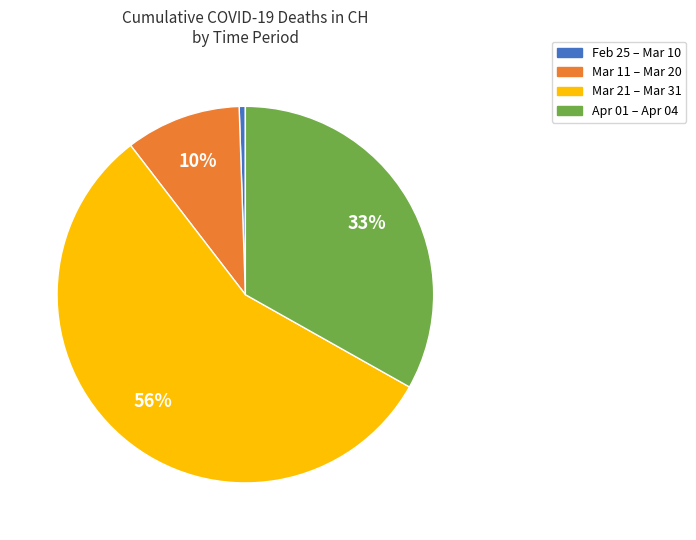

Which slice is the smallest?

Feb 25 – Mar 10